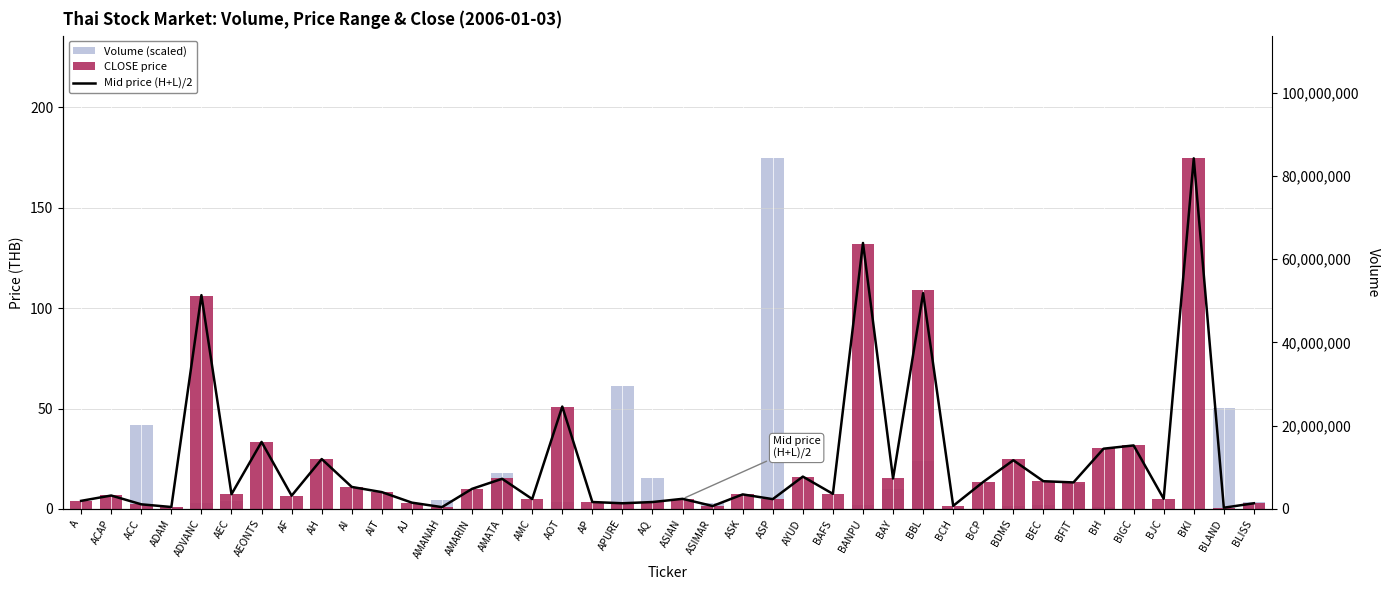

Where does the CLOSE price series first go above 7?

ADVANC